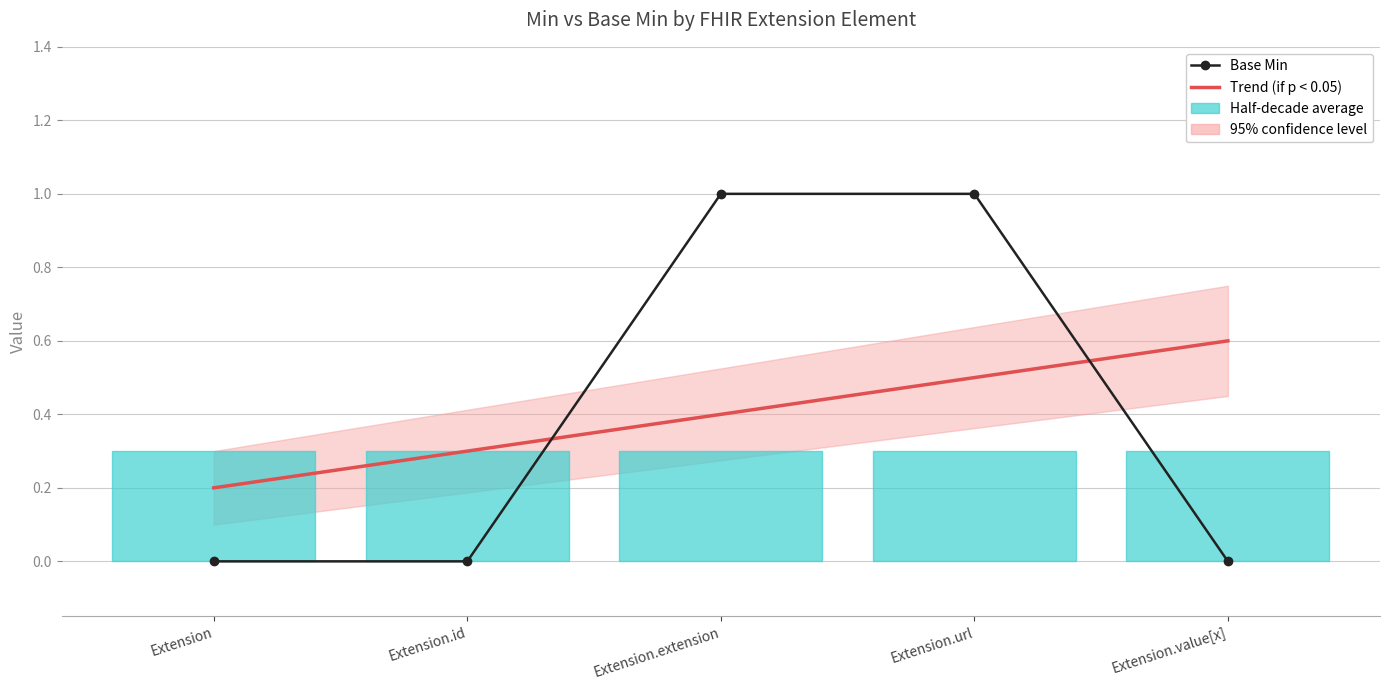

The value of Trend (if p < 0.05) at Extension.value[x] is 1.0. True or false?

False